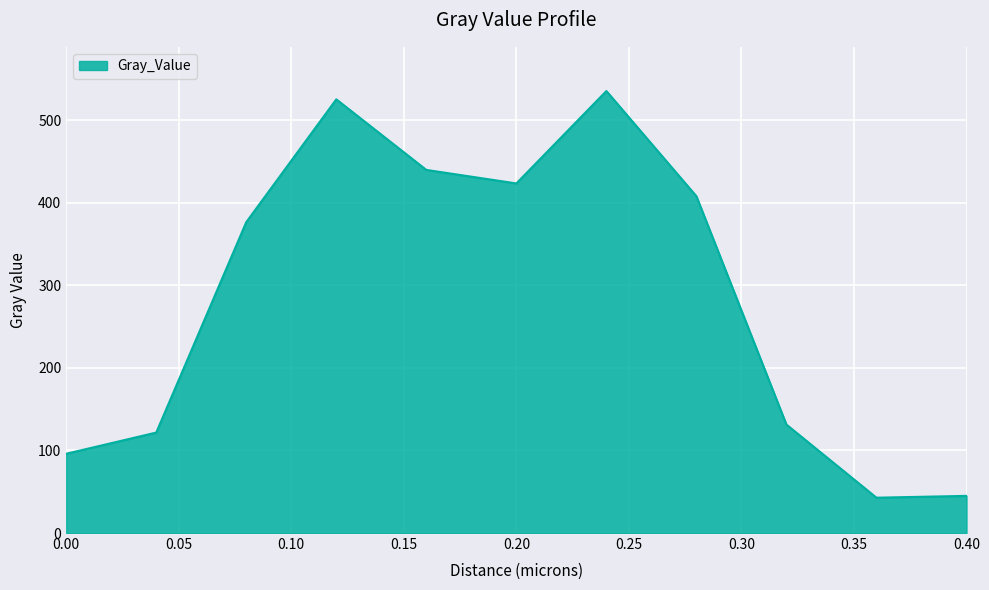

What is the greatest value displayed?

535.5